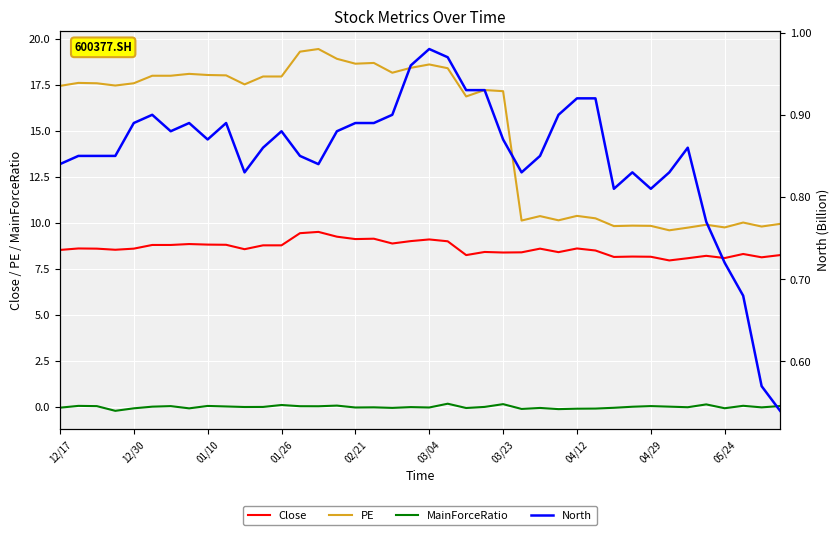

How many data points in PE are above 17?

24